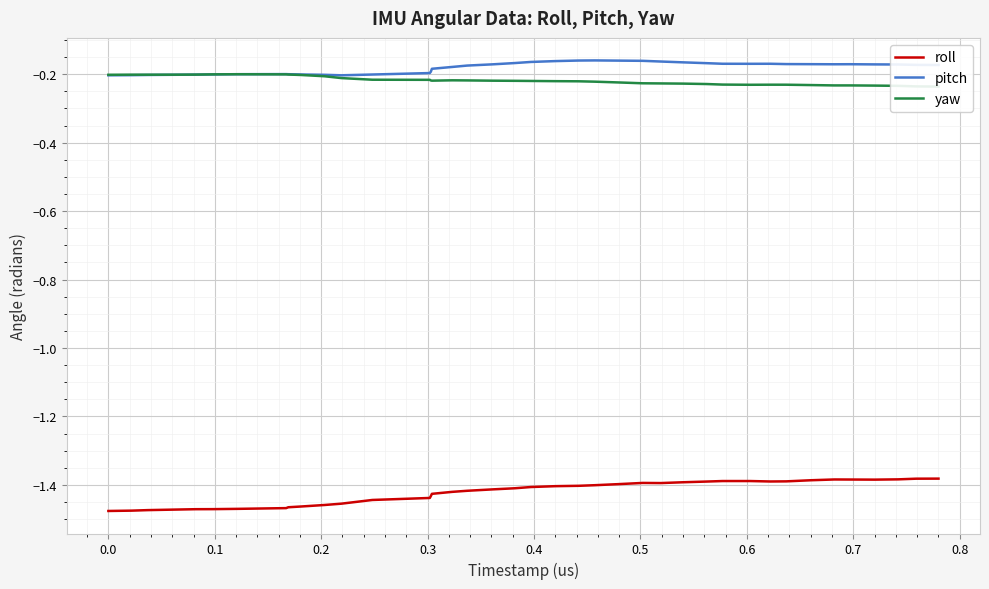

True or false: roll and pitch cross at least once.

False